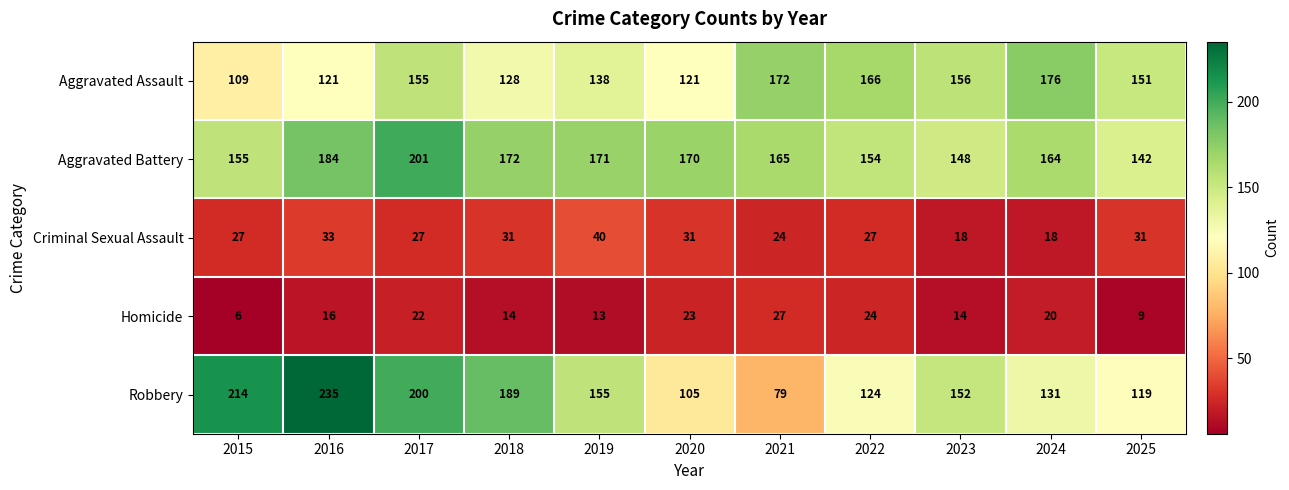

The value of Aggravated Assault at 2024 is 263. True or false?

False